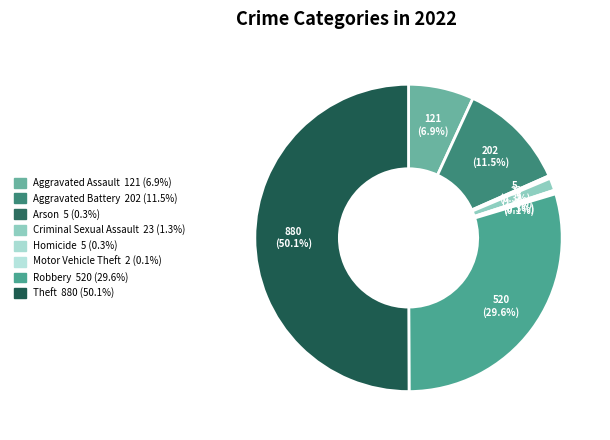

Which has a higher value, Criminal Sexual Assault or Arson?

Criminal Sexual Assault